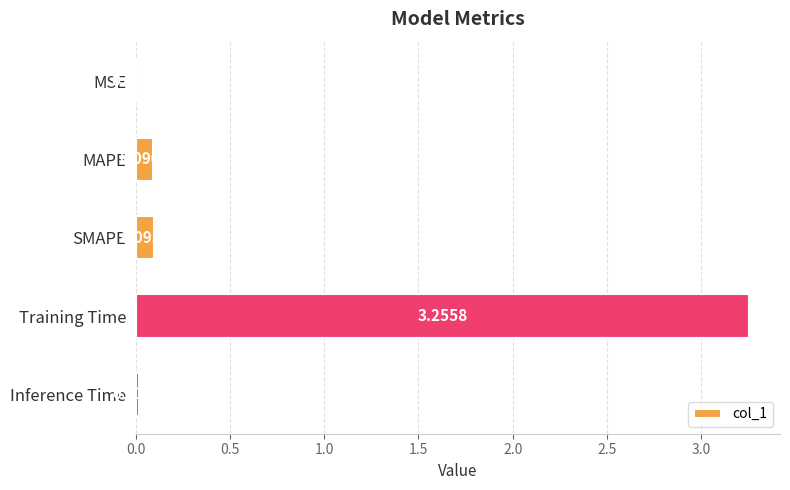

Does the chart contain stacked bars?

No